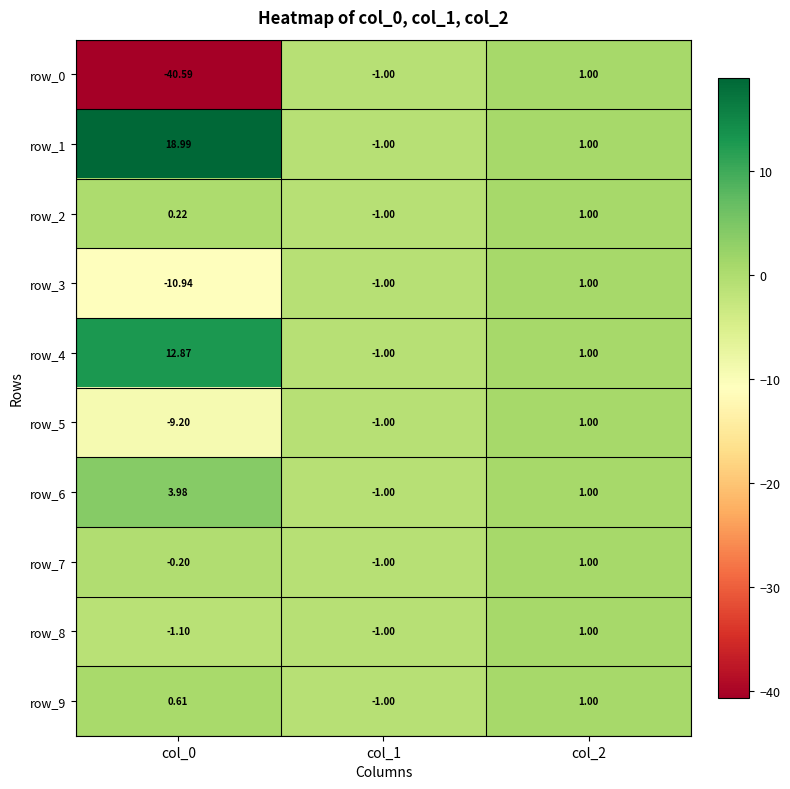

What is the minimum value shown in the chart?

-40.6